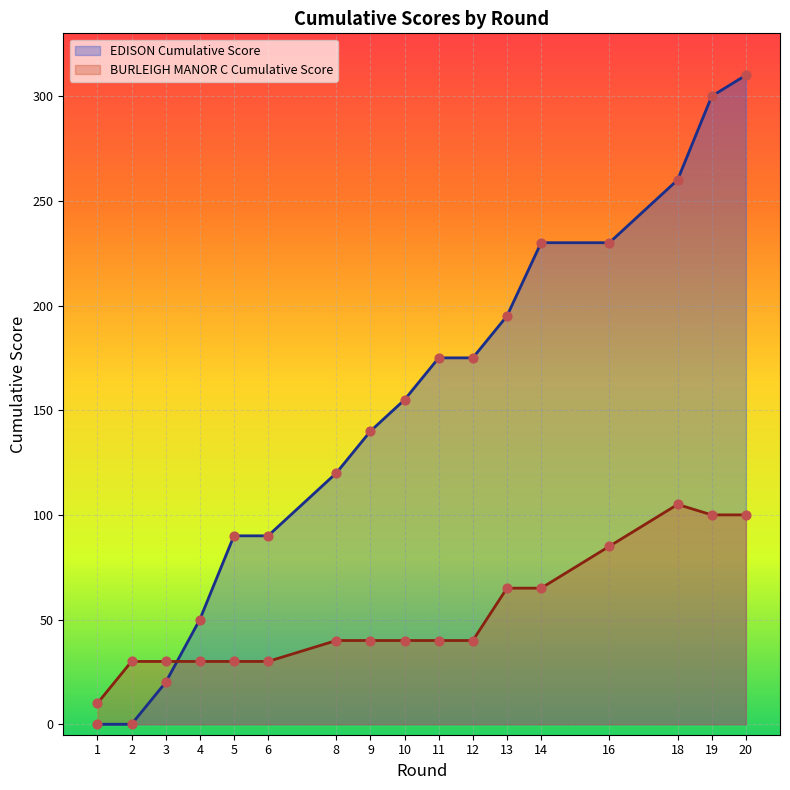

At which category is the sum across all series the highest?

20